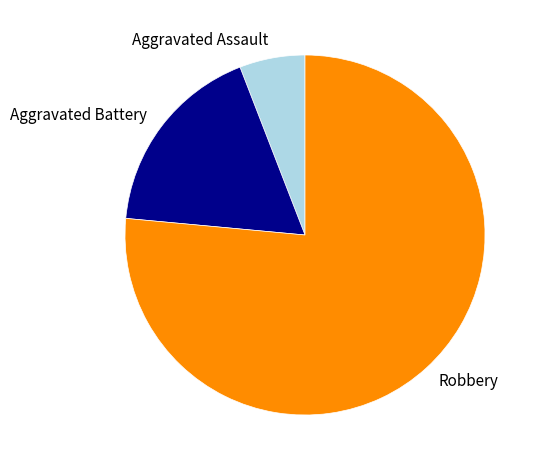

Which has a higher value, Aggravated Assault or Robbery?

Robbery